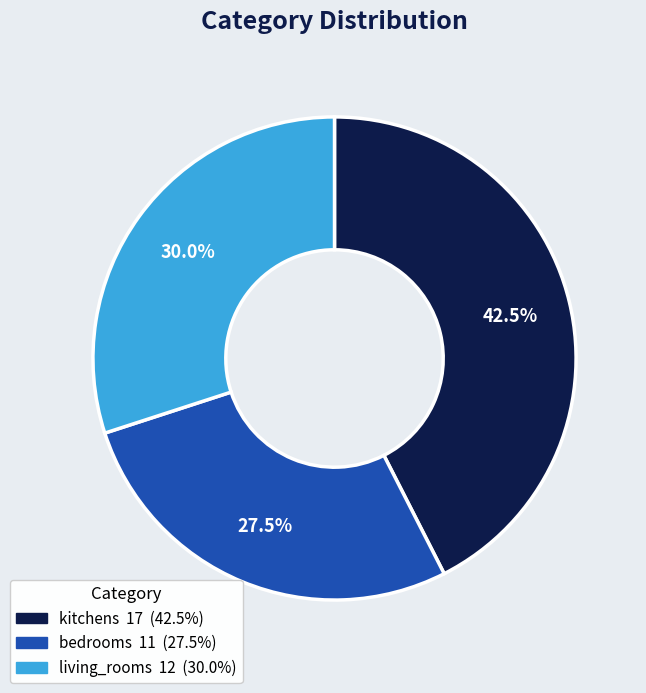

Combined, what portion of the pie is living_rooms and bedrooms?

57.5%